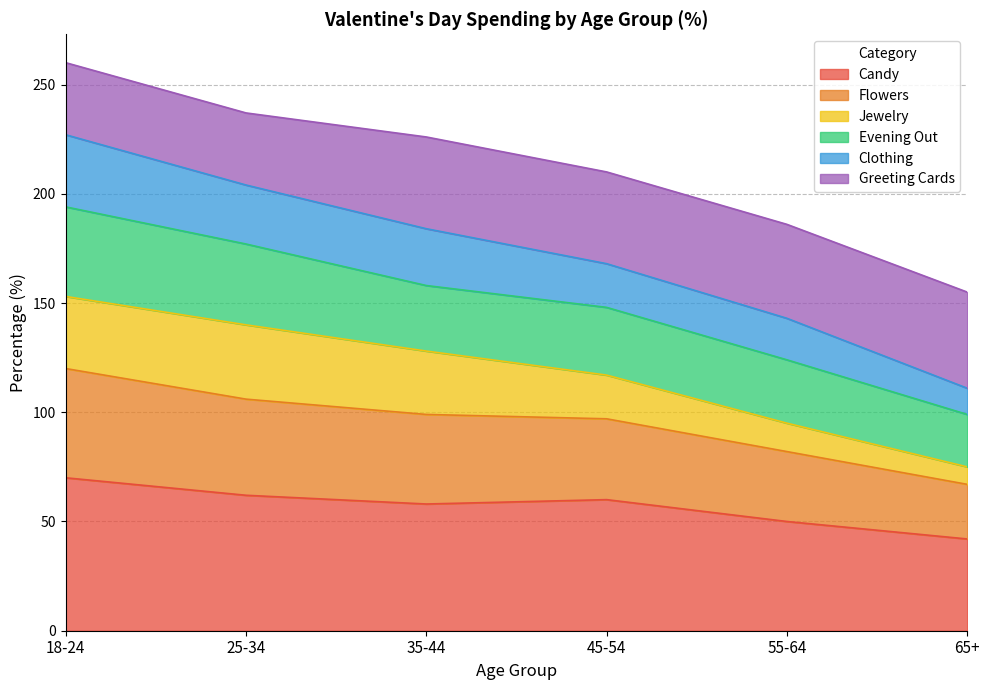

At which category is the sum across all series the highest?

18-24